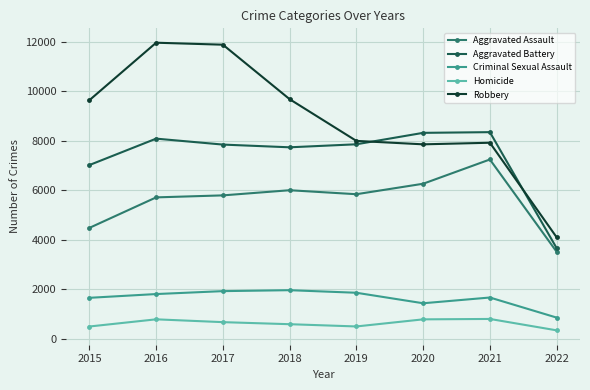

What are all the series names shown in the legend?

Aggravated Assault, Aggravated Battery, Criminal Sexual Assault, Homicide, Robbery